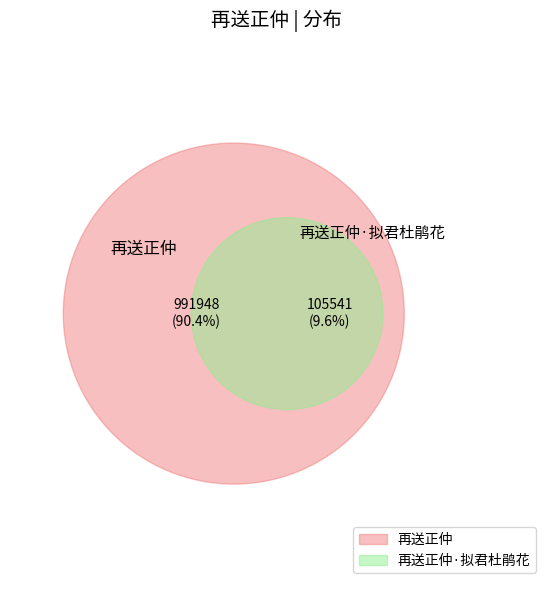

Is there a majority slice in this chart?

Yes